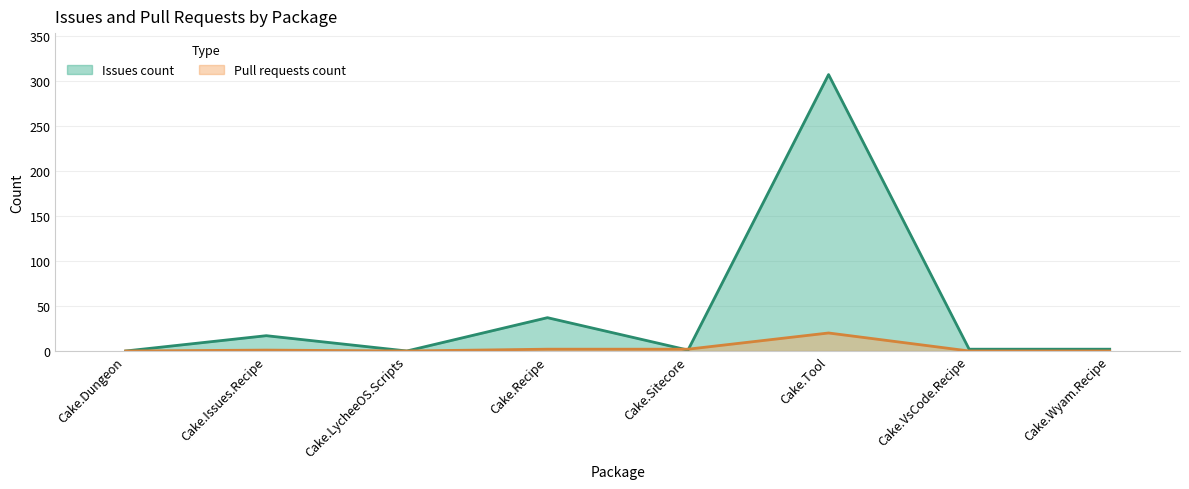

How many lines are shown in the chart?

2